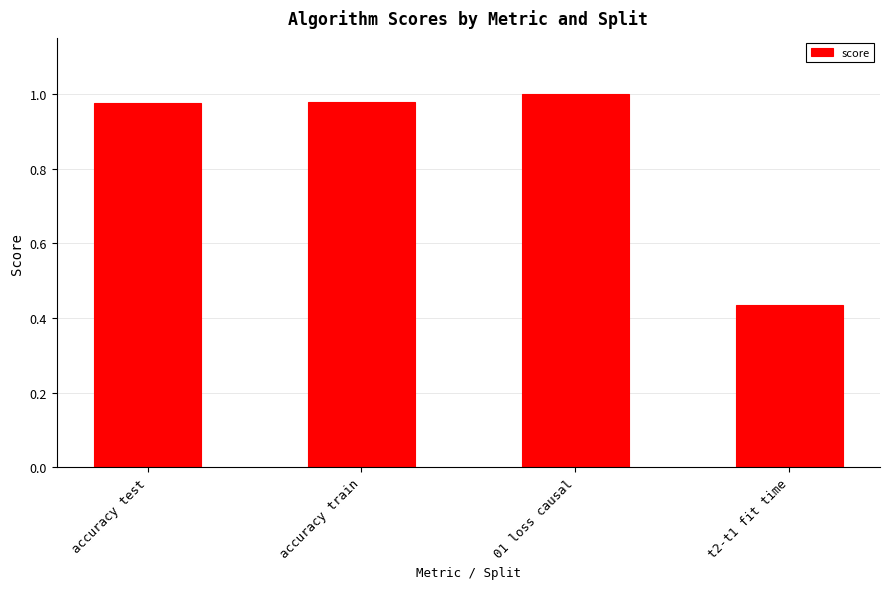

Which category has the lowest value across all series?

t2-t1 fit time